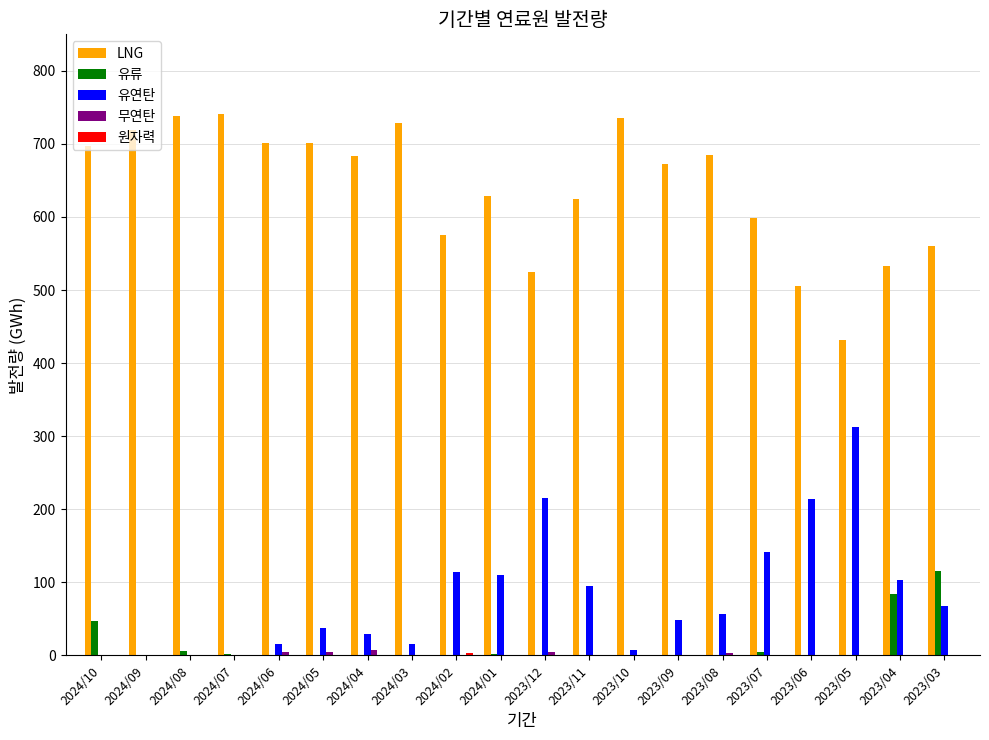

At which label does 유류 reach its peak?

2023/03